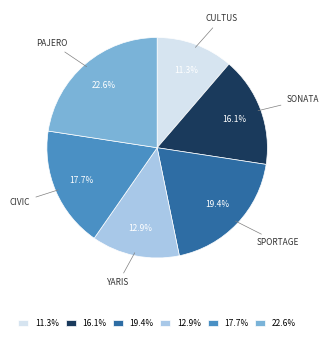

Does any single category account for the majority?

No